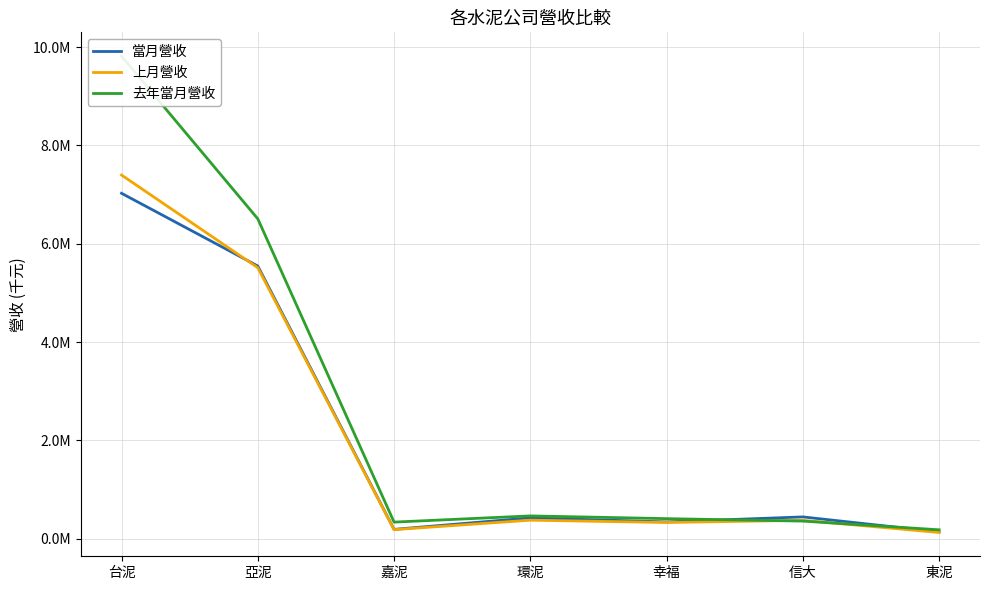

Reading left to right, transcribe all the data shown in this chart.

當月營收: 7026214	5546527	189109	423675	340734	442774	138827
上月營收: 7397417	5512417	184087	376087	329405	373177	126418
去年當月營收: 9816025	6506670	337047	463181	407238	357704	180353